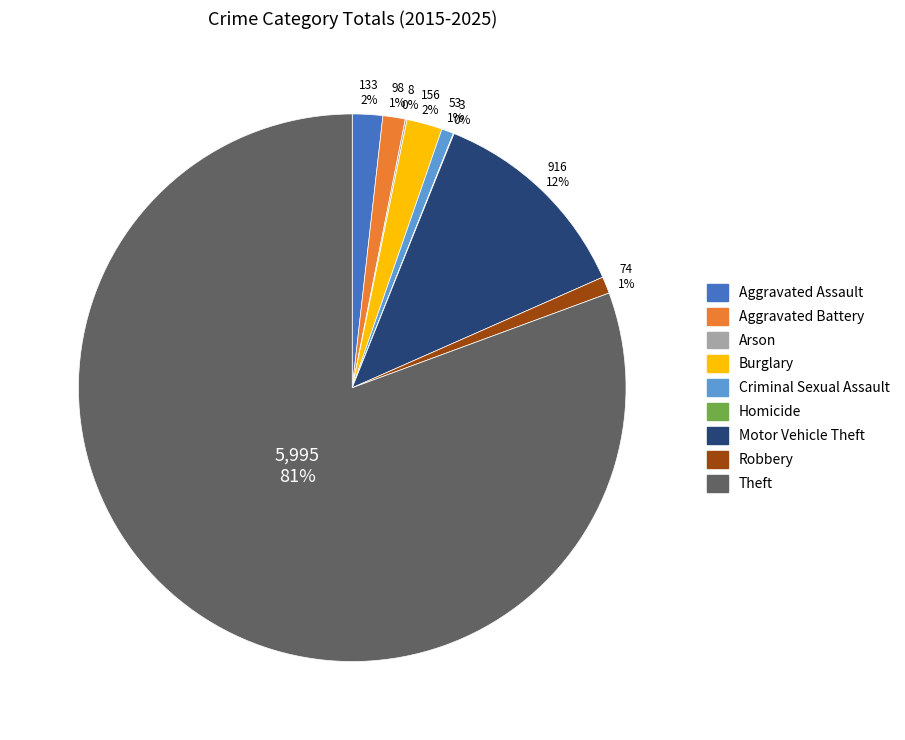

To the nearest percent, what portion does Theft represent?

81%